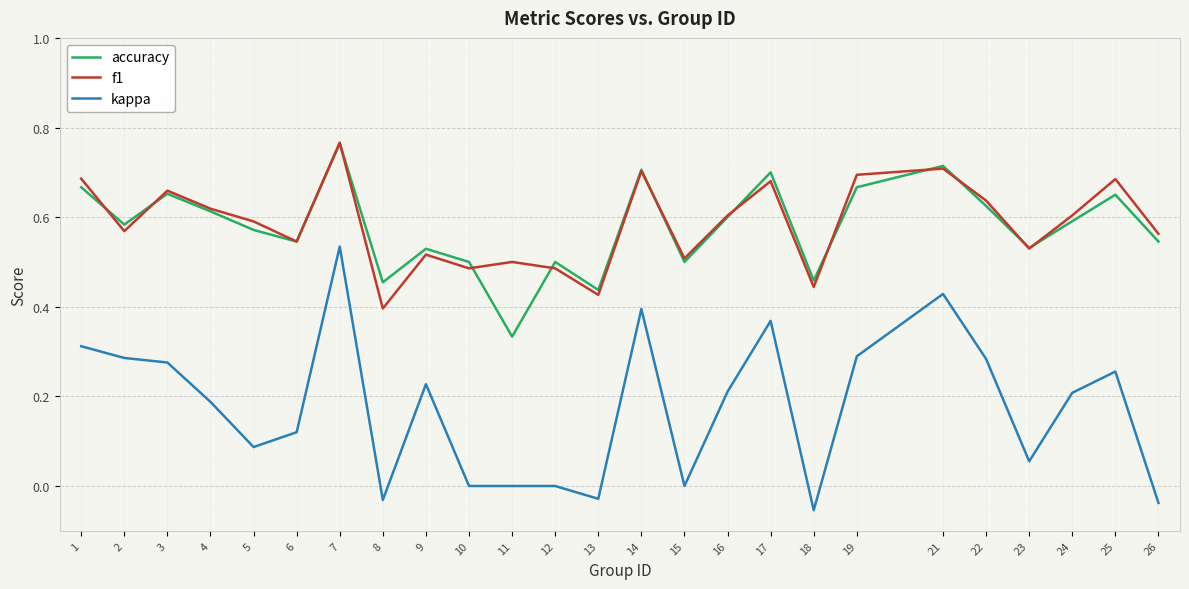

Is it true that f1 equals 0.5 at 10?

True